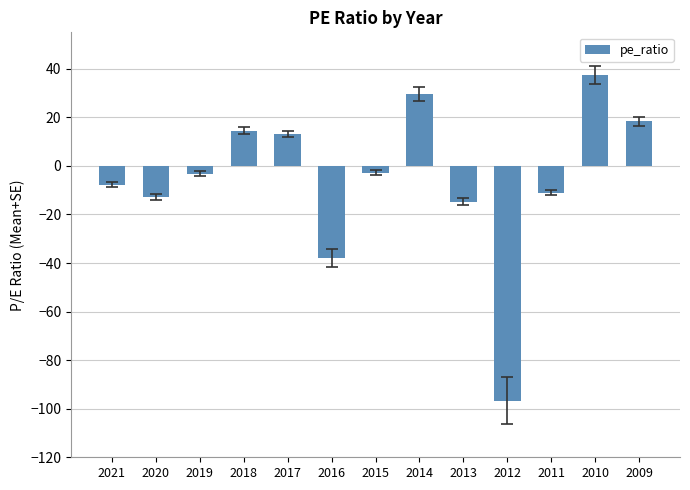

Is it true that the value at 2016 is -38.0?

True